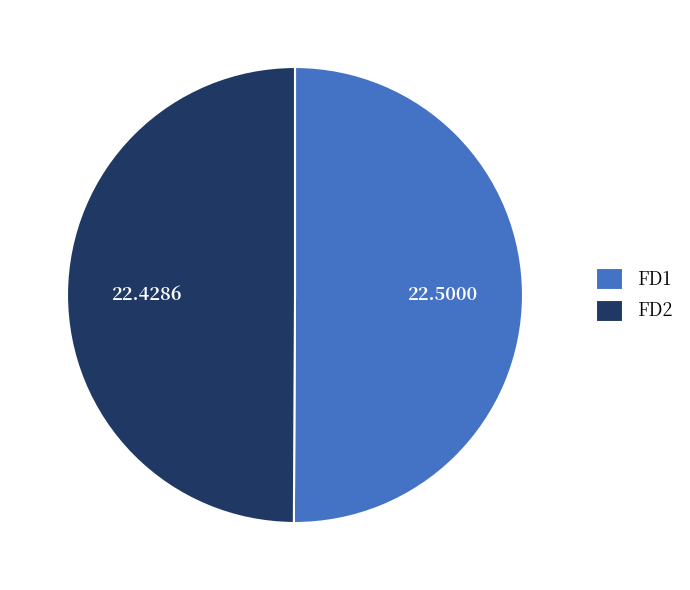

True or false: FD2 accounts for 63% of the total.

False